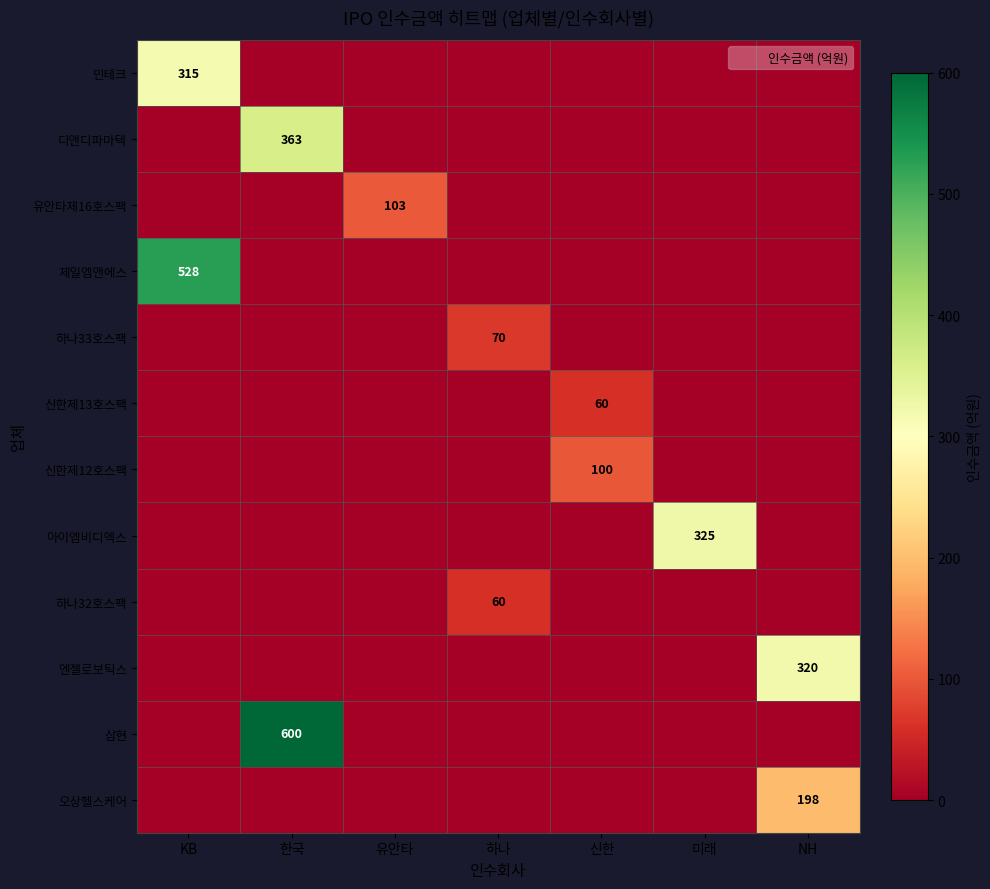

The value of 엔젤로보틱스 at NH is 93. True or false?

False